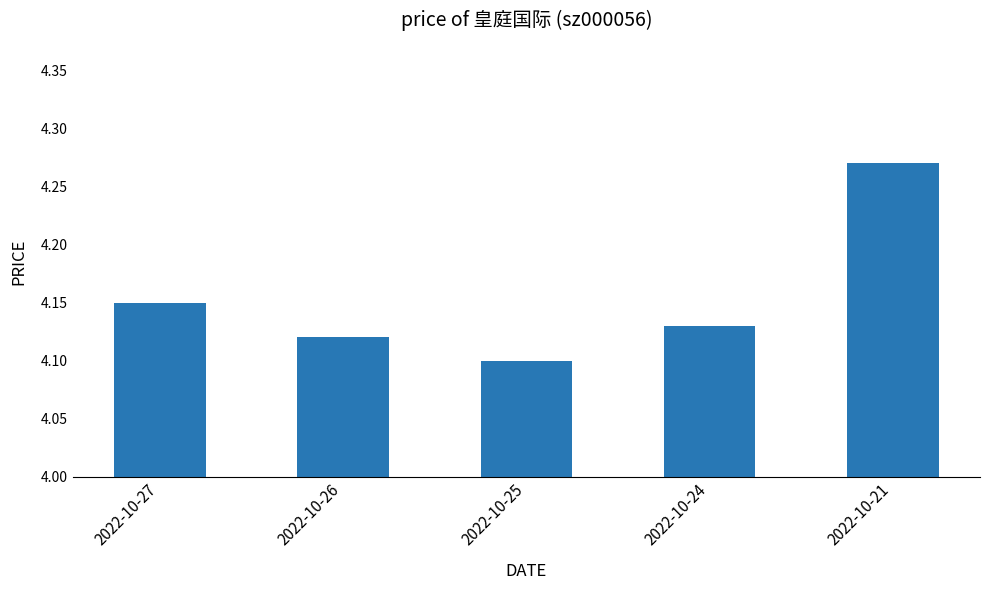

Which label corresponds to the largest value in the chart?

2022-10-21